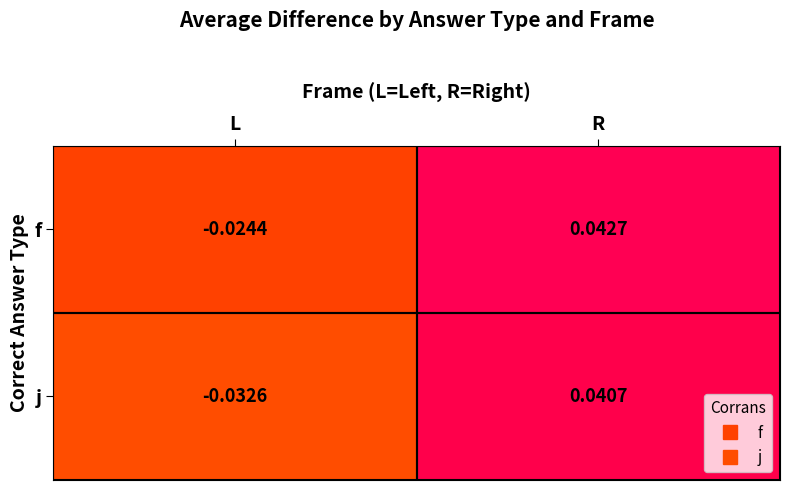

Rank the series by their maximum value, from highest to lowest.

f, j